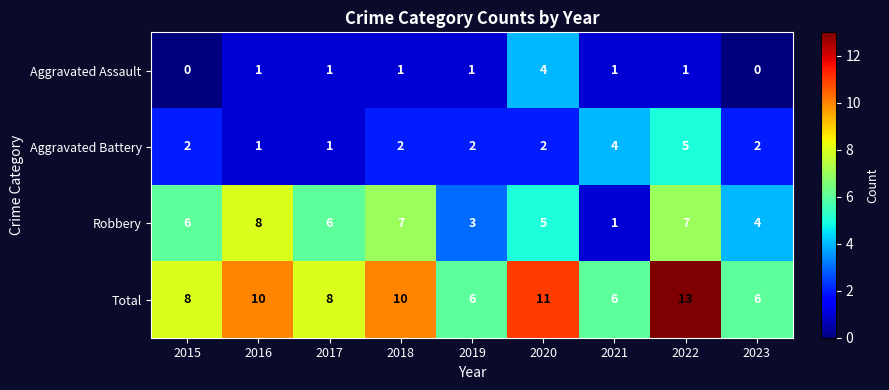

At which category is the sum across all series the highest?

2022